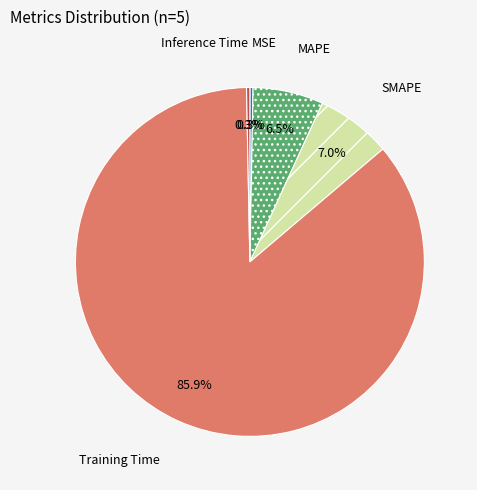

Does any single category account for the majority?

Yes